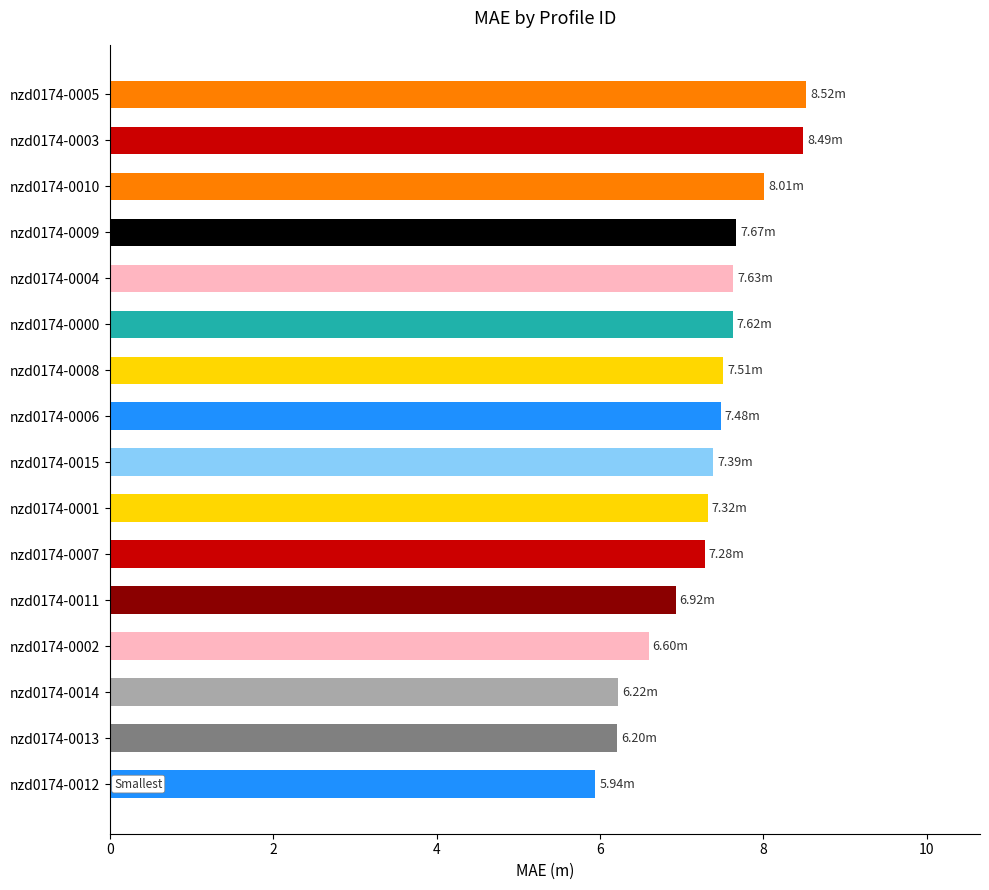

What is the average value?

7.3